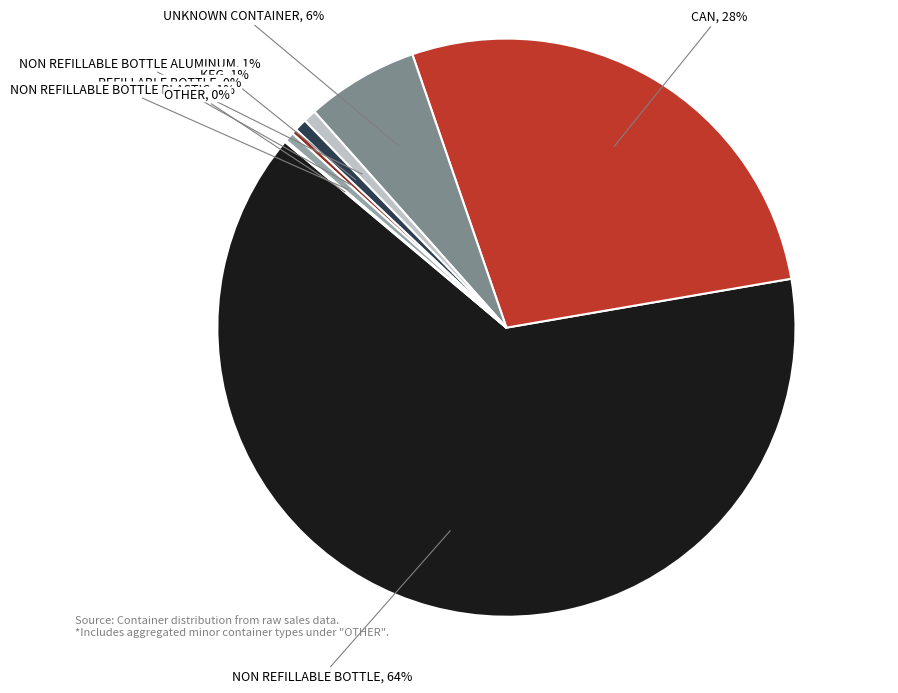

Does CAN account for over 50% of the chart?

No